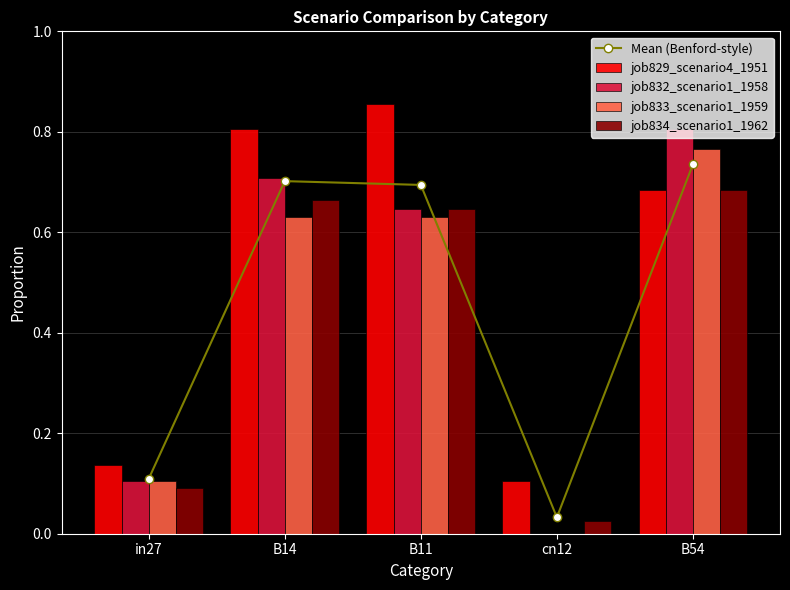

At which category is the sum across all series the highest?

B54